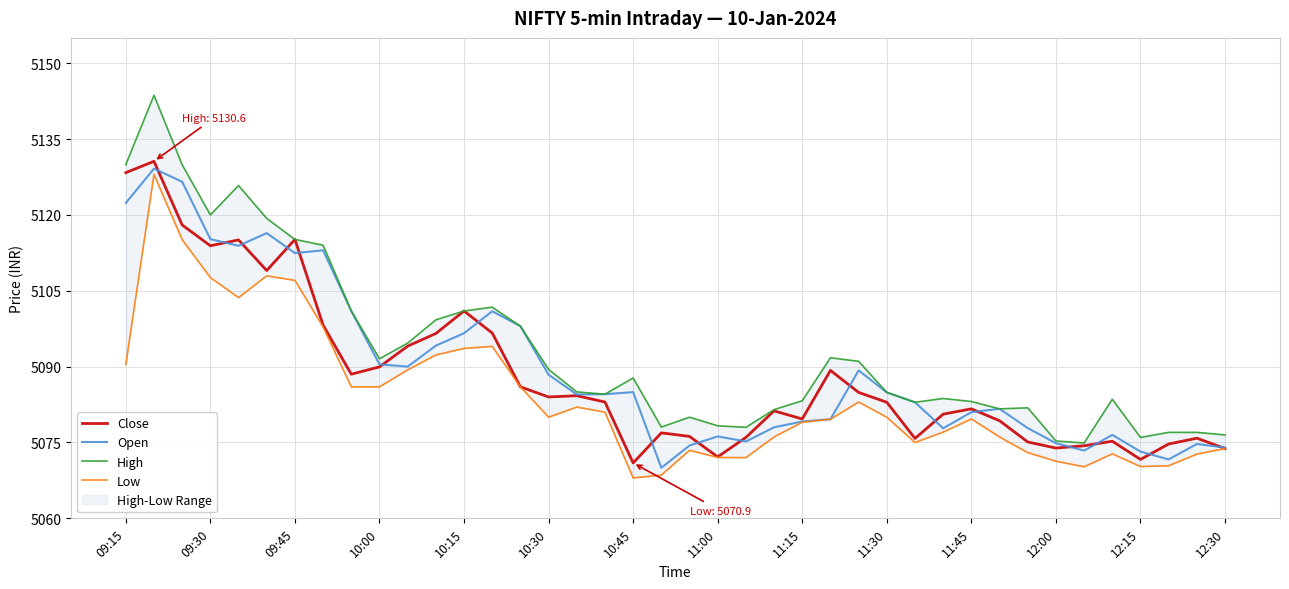

Is it true that Open equals 5112.4 at 09:45?

True